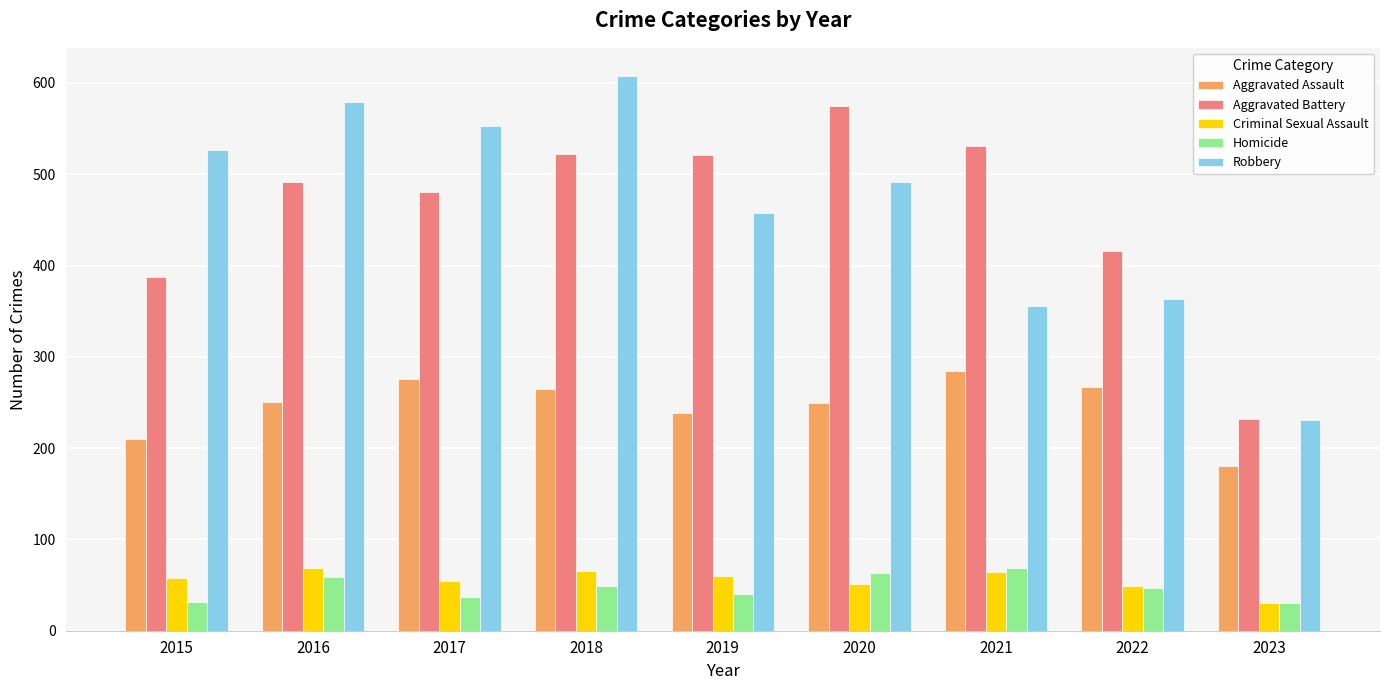

What is the smallest value displayed?

30